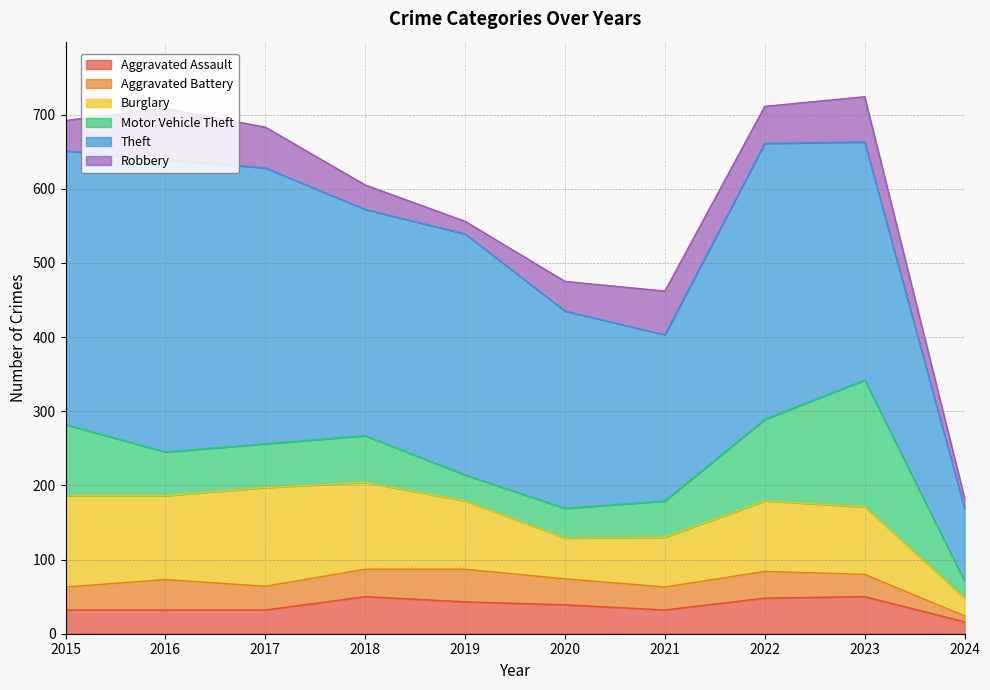

What are all the series names shown in the legend?

Aggravated Assault, Aggravated Battery, Burglary, Motor Vehicle Theft, Theft, Robbery